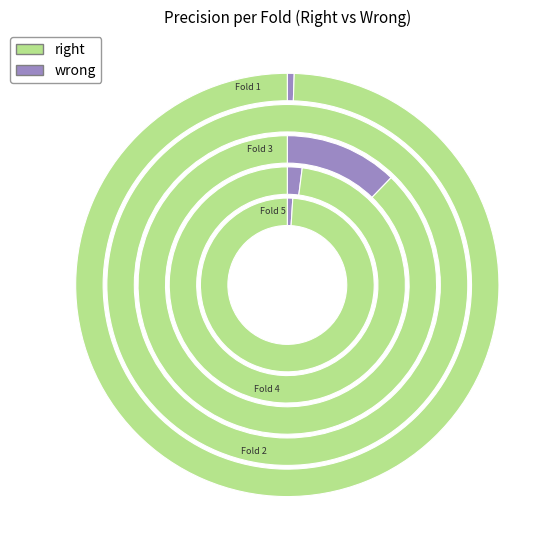

How many segments does this pie chart have?

5